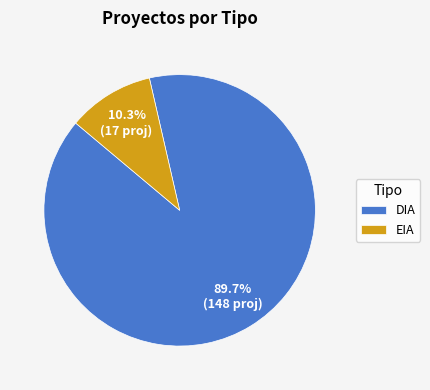

To the nearest percent, what portion does EIA represent?

10%